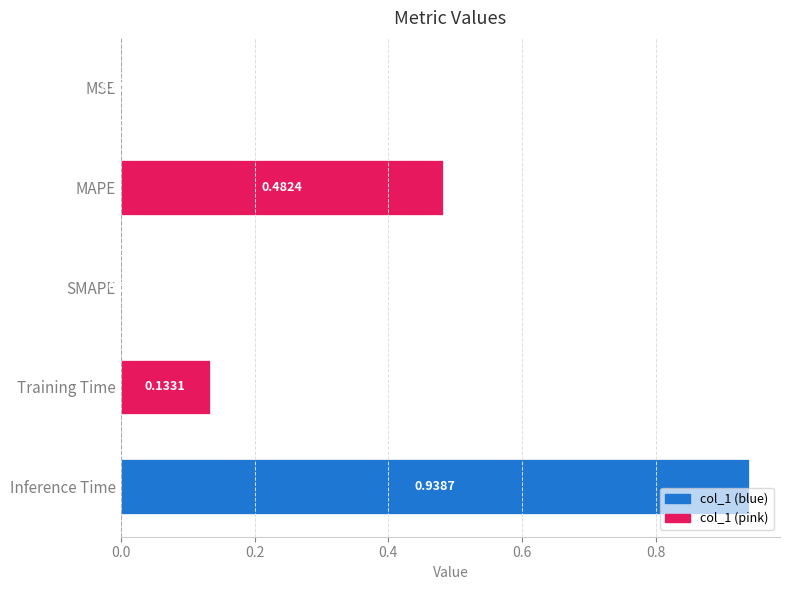

What is the change in value from SMAPE to Inference Time?

+0.9